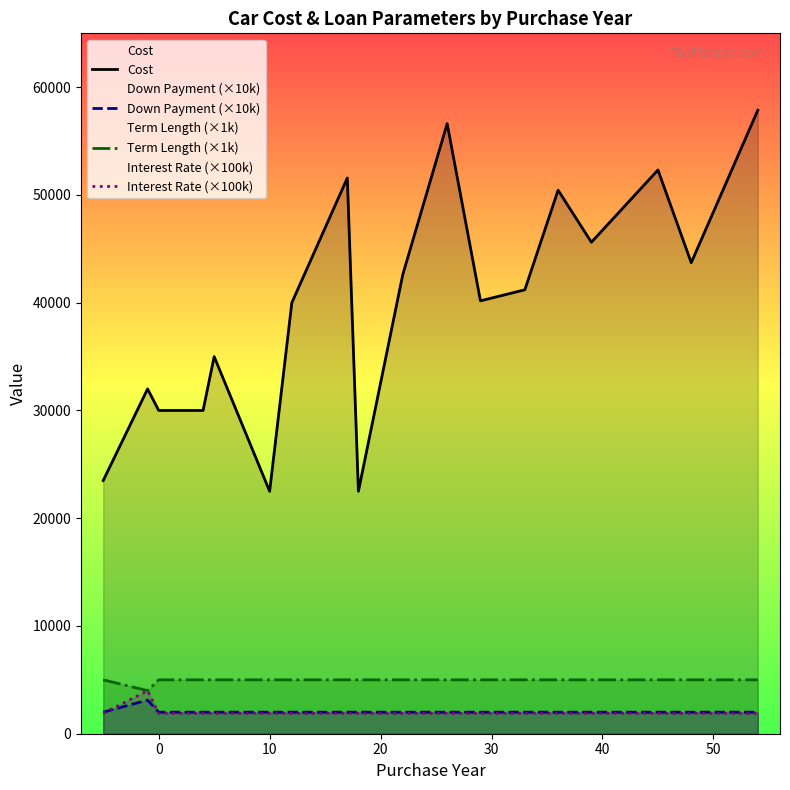

Reading left to right, what are all the values shown in this chart?

Cost: 23500	32000	30000	30000	35000	22500	40000	51575	22500	42612	56620	40175	41199	50443	45613	52321	43714	57859
Down Payment (×10k): 2000	3125	2000	2000	2000	2000	2000	2000	2000	2000	2000	2000	2000	2000	2000	2000	2000	2000
Term Length (×1k): 5000	4000	5000	5000	5000	5000	5000	5000	5000	5000	5000	5000	5000	5000	5000	5000	5000	5000
Interest Rate (×100k): 1900	3990	1900	1900	1900	1900	1900	1900	1900	1900	1900	1900	1900	1900	1900	1900	1900	1900